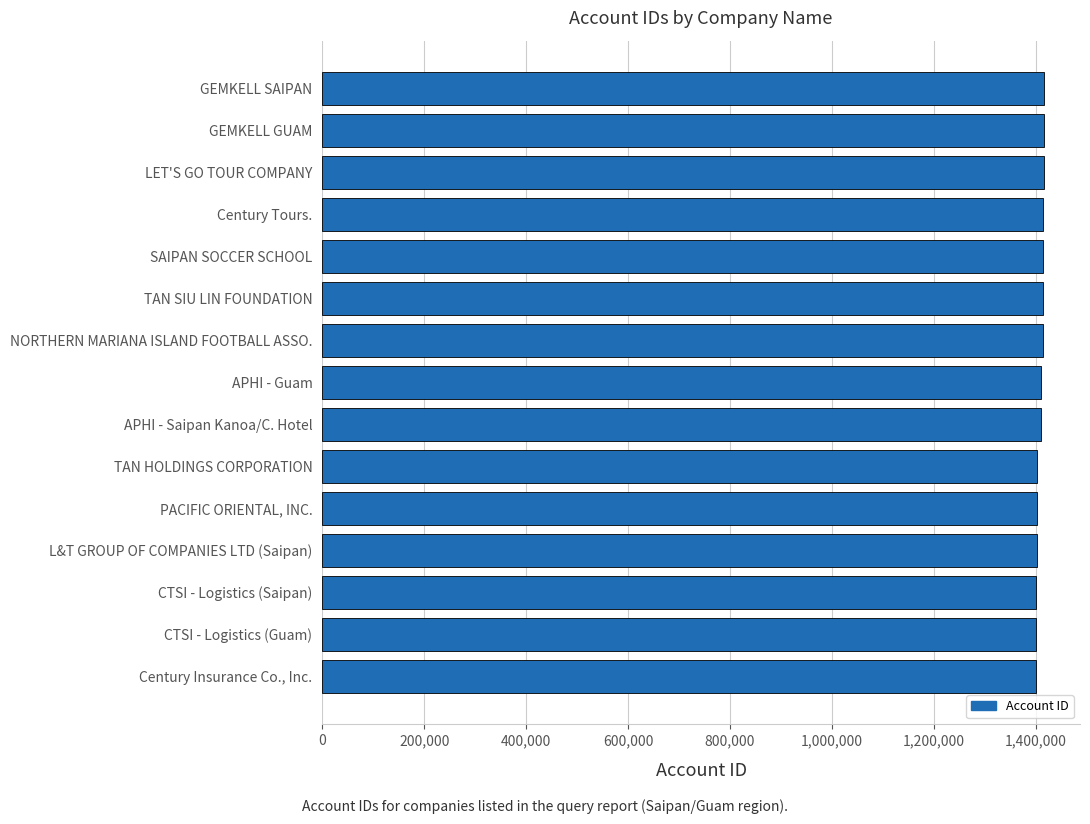

What is the ratio of the value at APHI - Guam to the value at Century Insurance Co., Inc.?

1.0